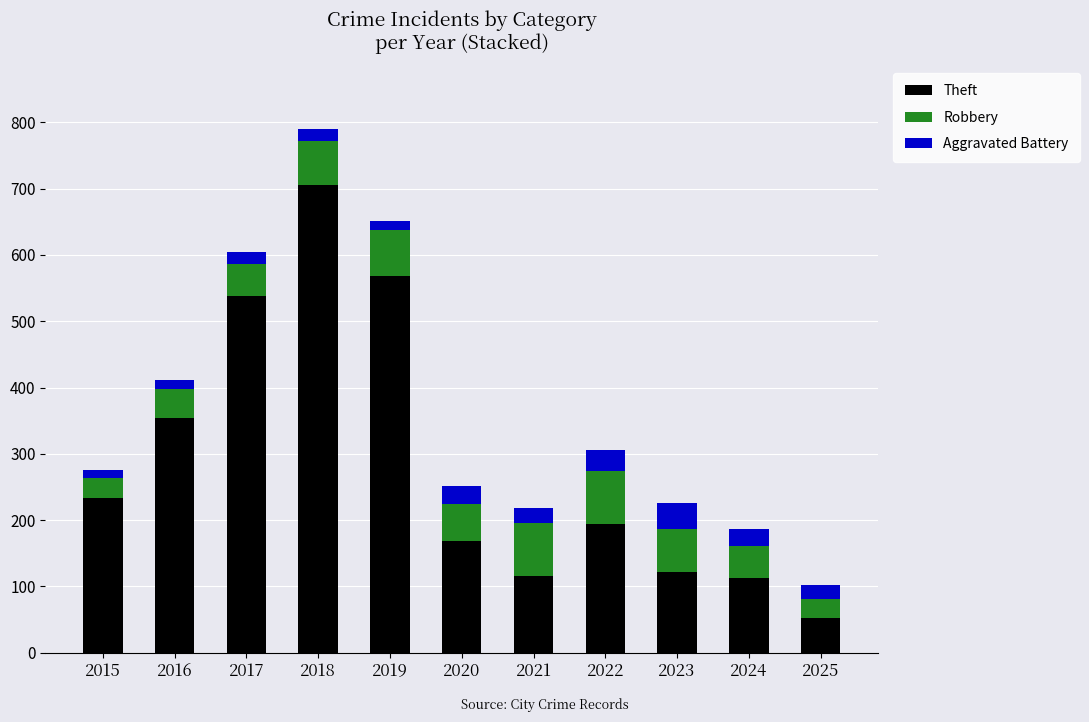

Which category has the highest value in the Theft series?

2018